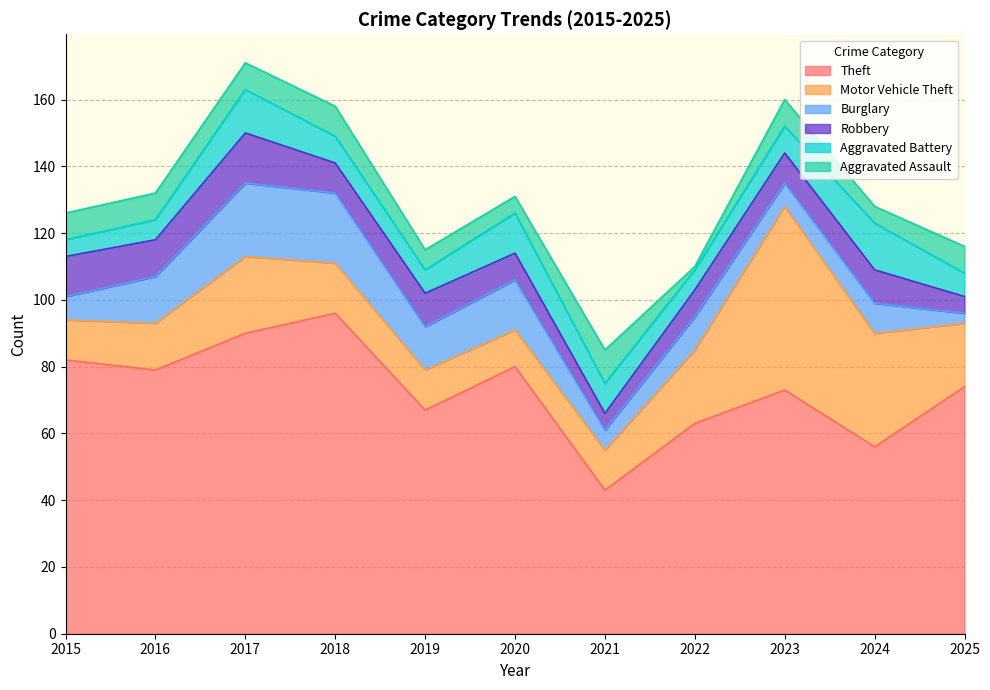

Rank the categories by Motor Vehicle Theft value from highest to lowest.

2023, 2024, 2017, 2022, 2025, 2018, 2016, 2015, 2019, 2021, 2020